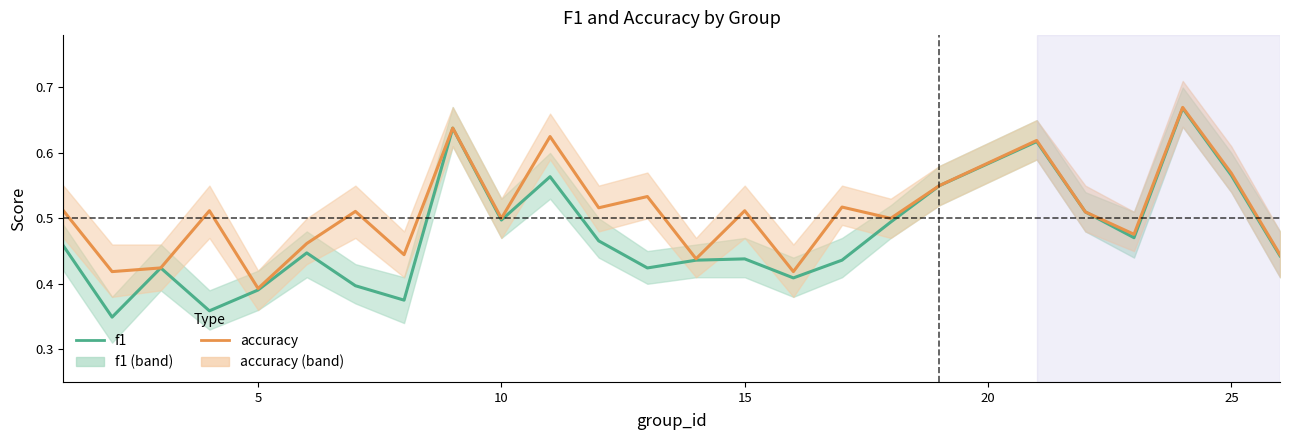

The accuracy series shows 0.4 at 22. True or false?

False